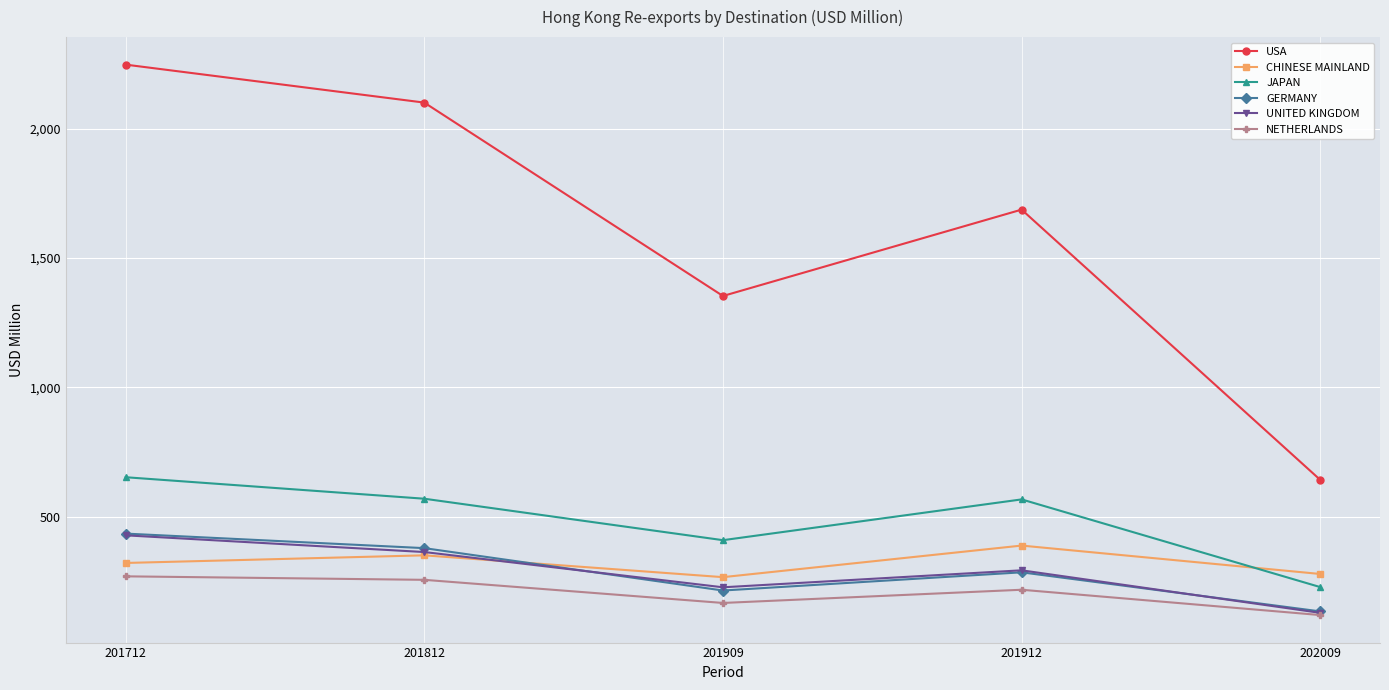

What is the value of the UNITED KINGDOM point at the 3rd from the left?

226.2